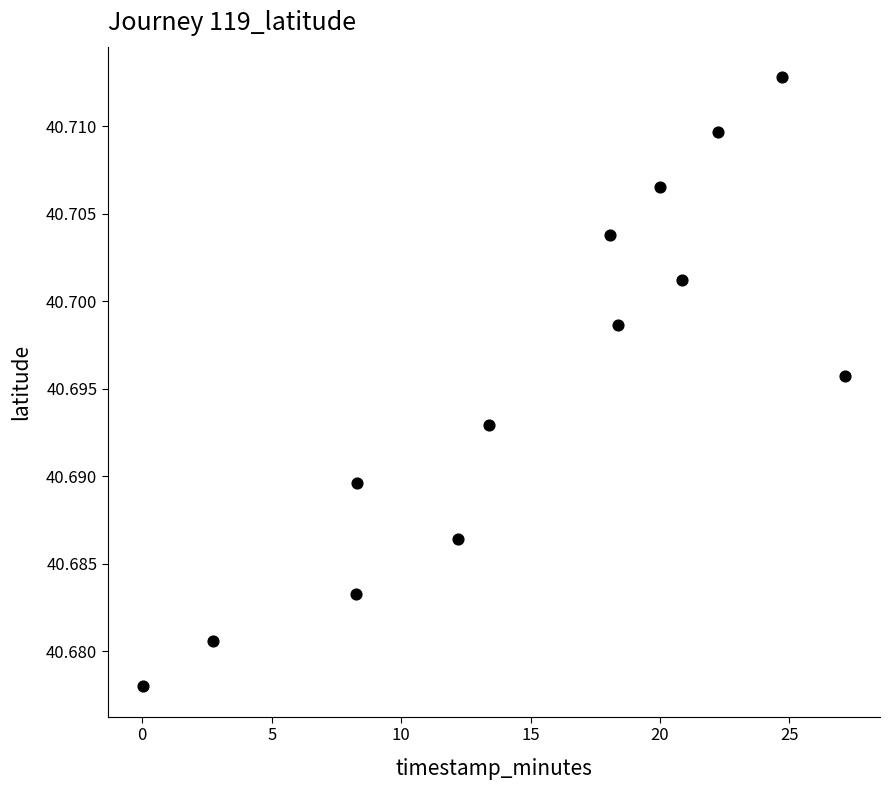

What is the range of X values (max minus min)?

27.1